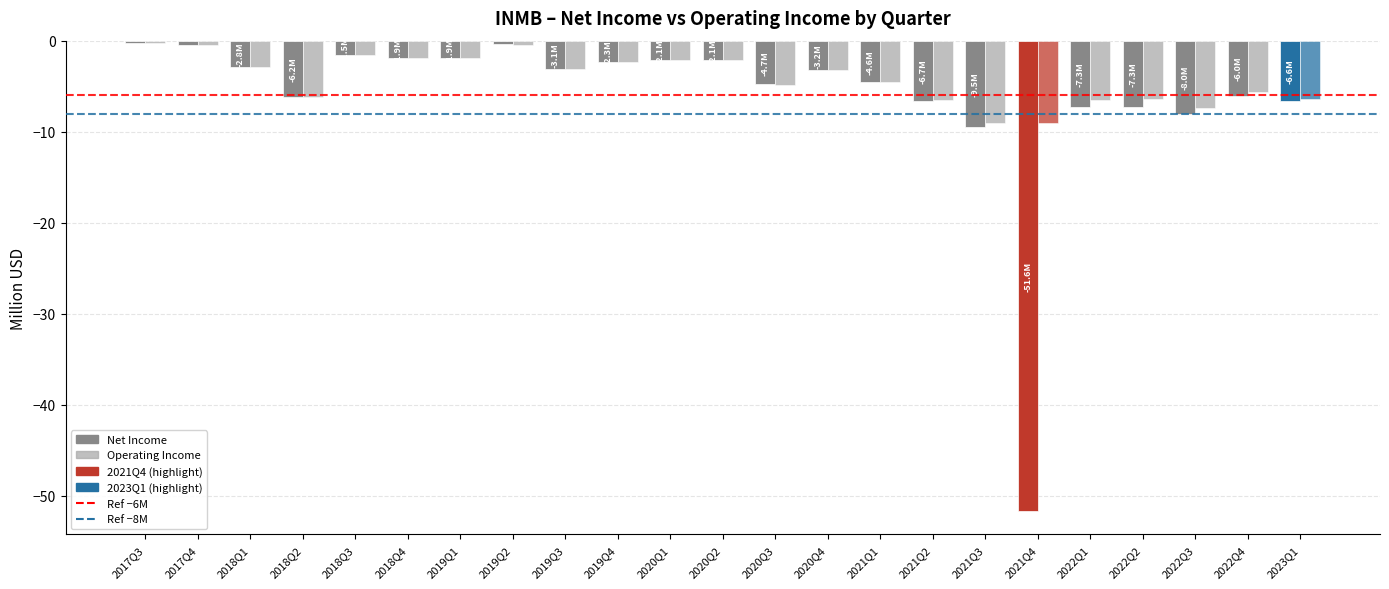

At which category is the sum across all series the highest?

2017Q3